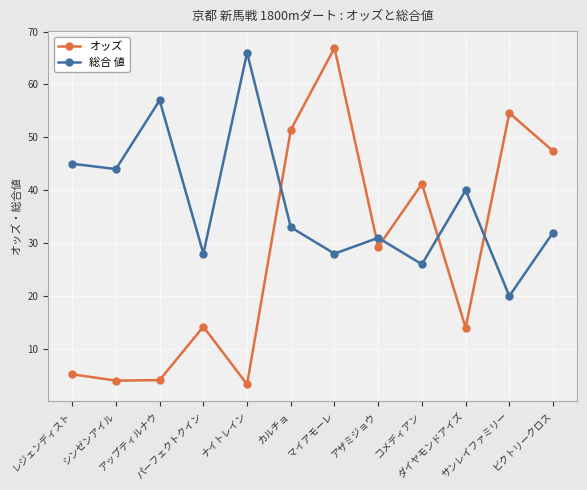

What is the maximum value for オッズ?

66.9